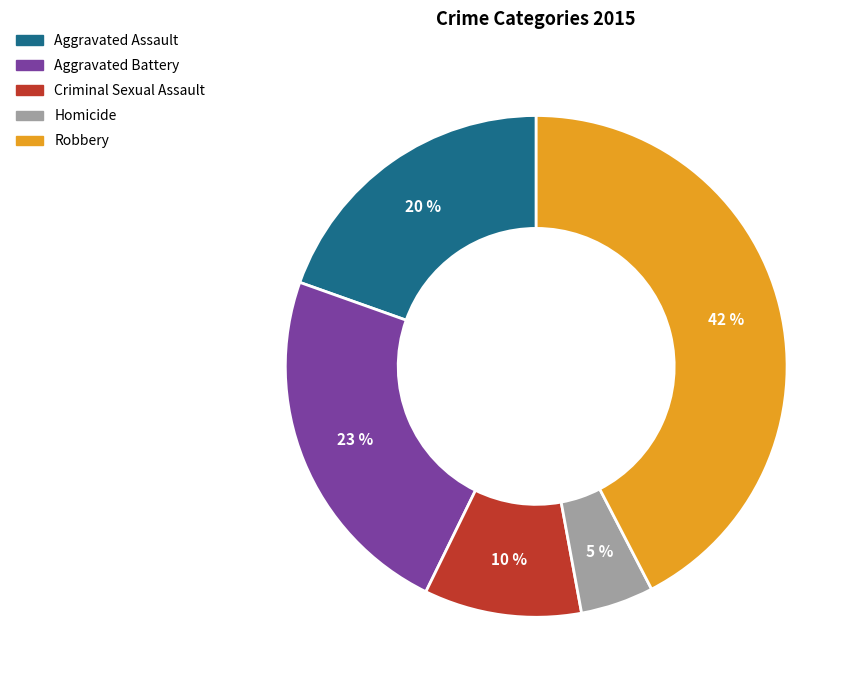

Count the number of slices in the pie.

5